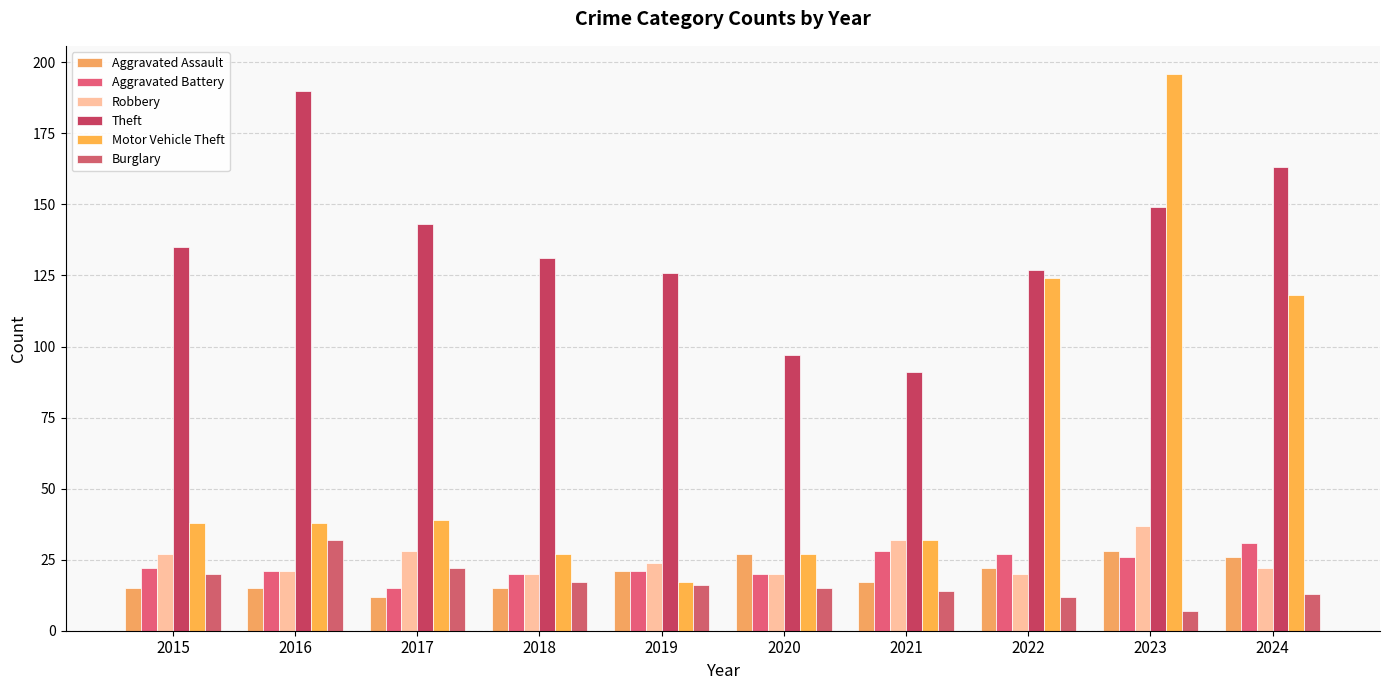

Between 2018 and 2021, which series saw the biggest shift?

Theft